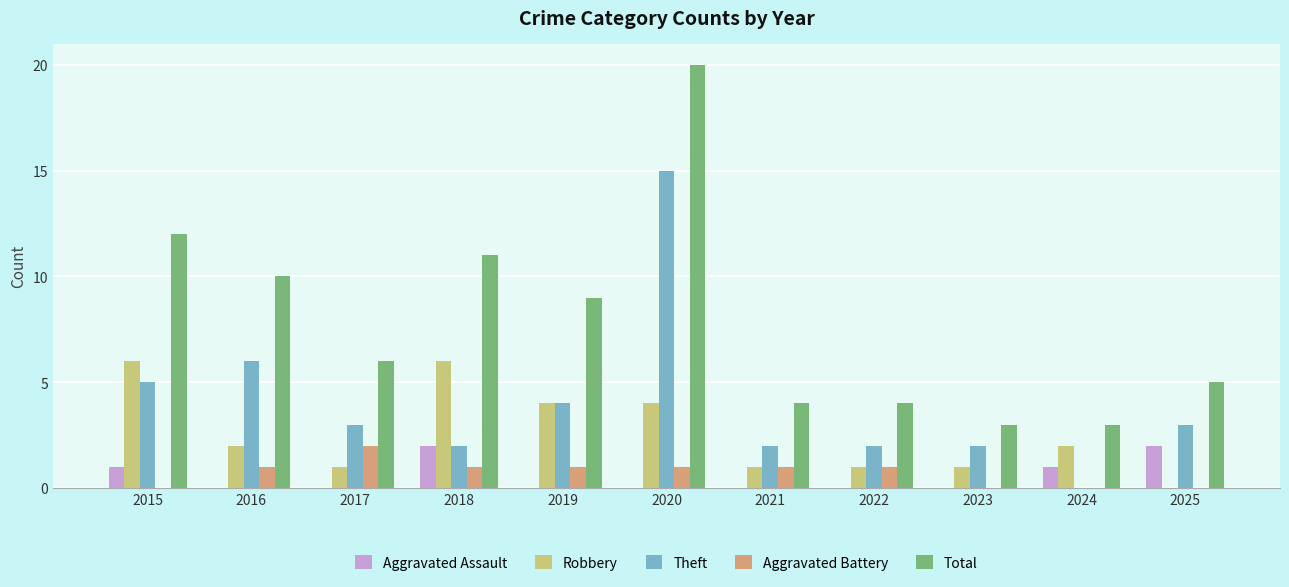

Which series has the widest spread of values?

Total